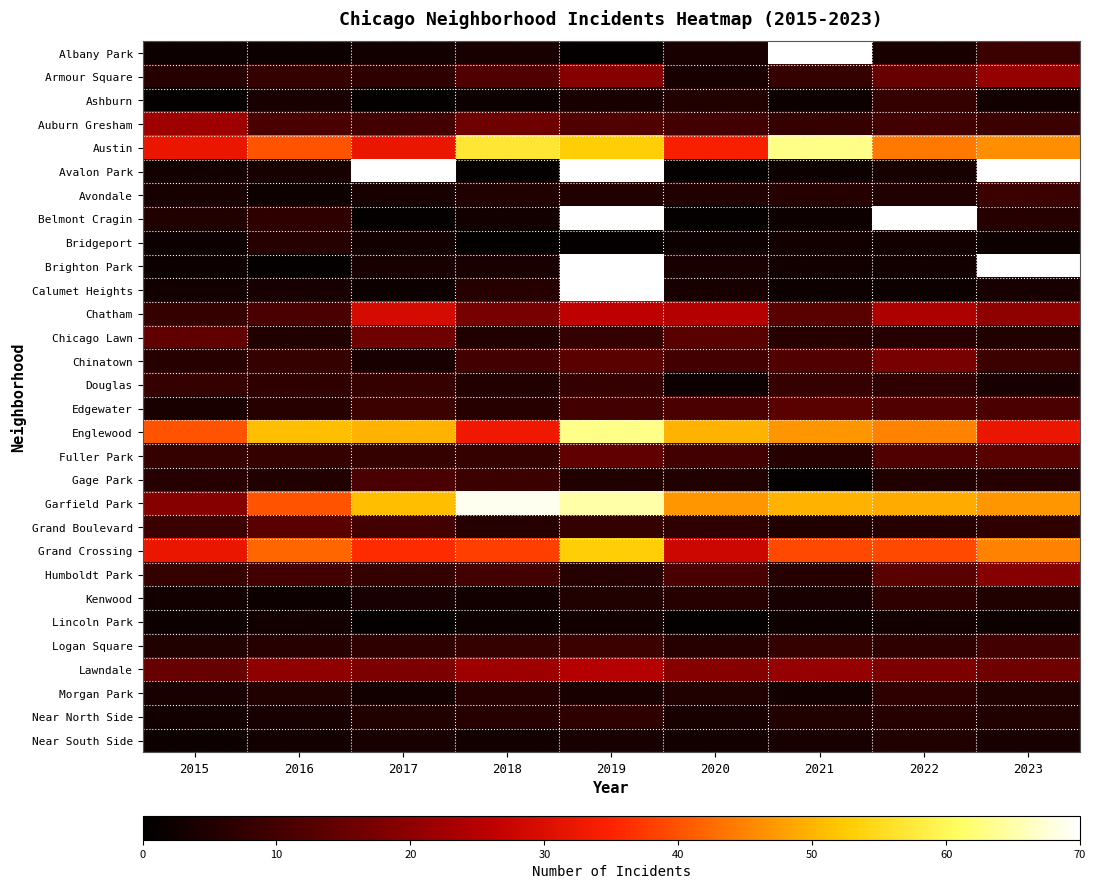

What is the difference between the maximum and minimum values in the Lawndale series?

10.0